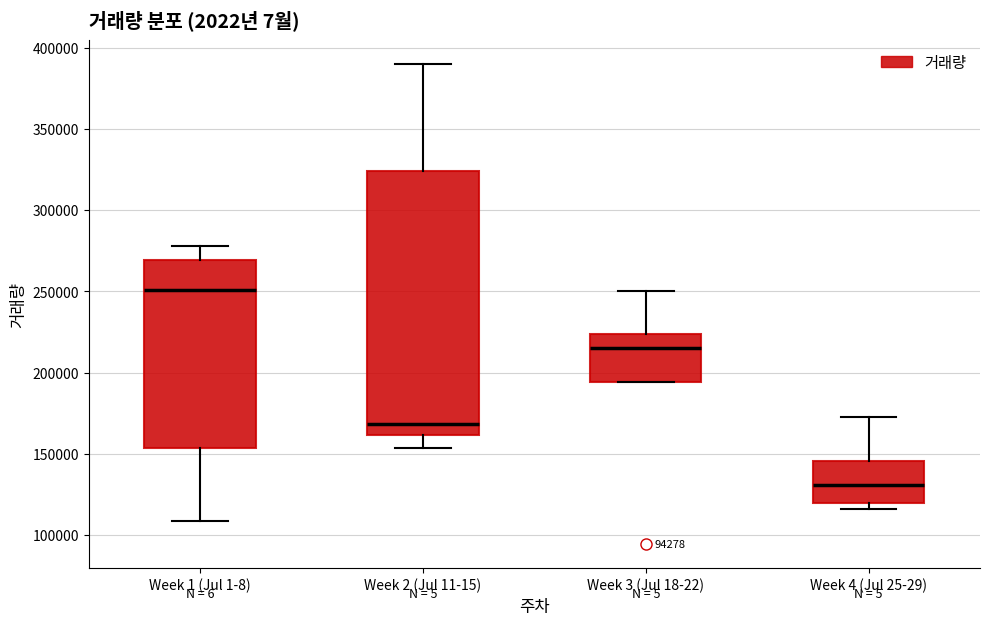

Comparing the boxes themselves (not the whiskers), which one is the tallest?

Week 2 (Jul 11-15)